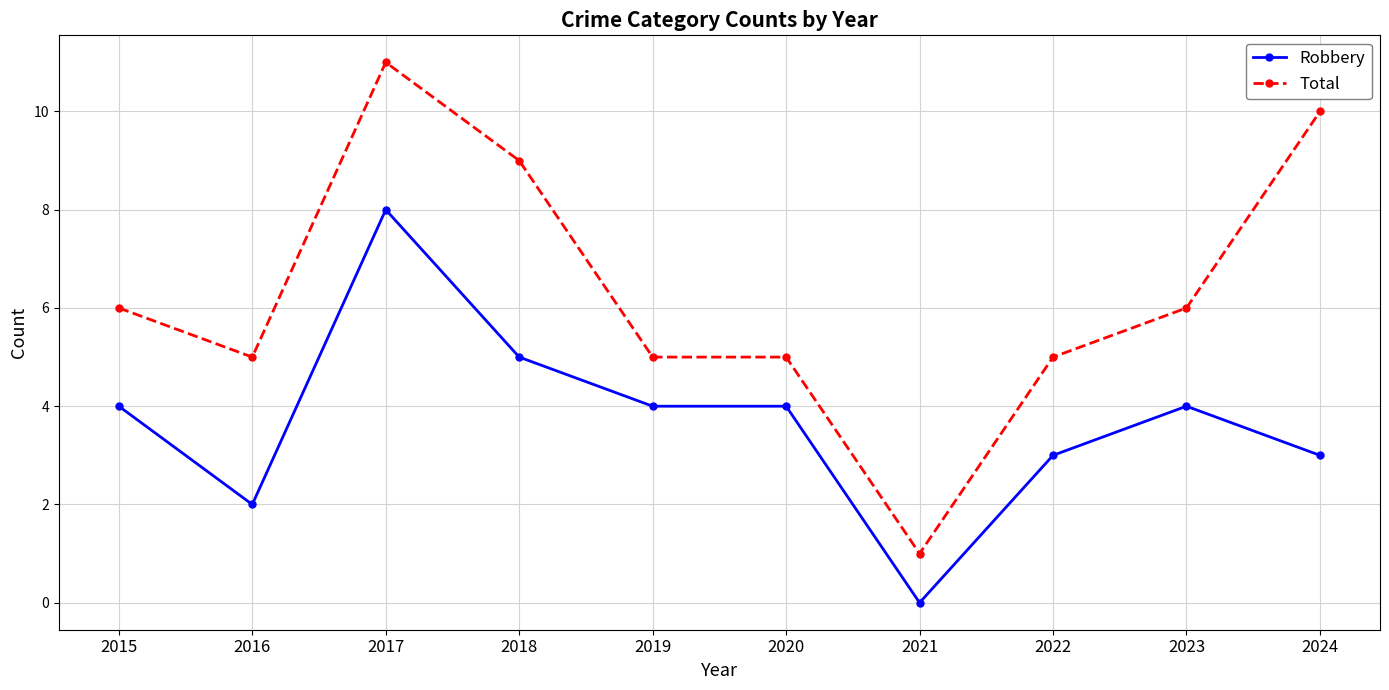

Is the value of Robbery at 2023 greater than the value of Total at 2022?

No